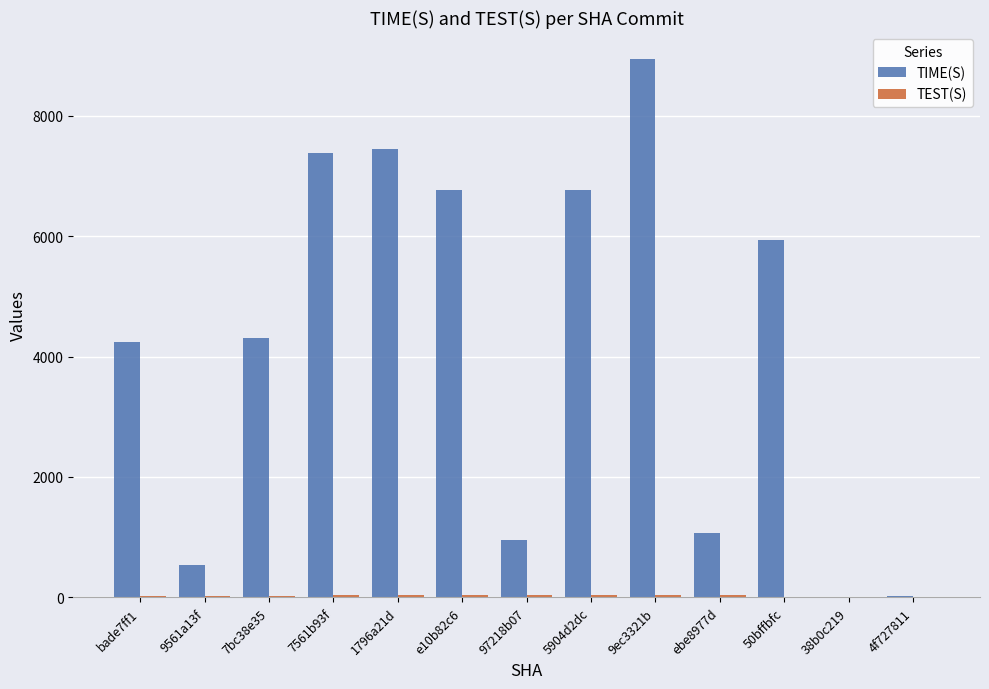

Which series changed the most between e10b82c6 and 4f727811?

TIME(S)